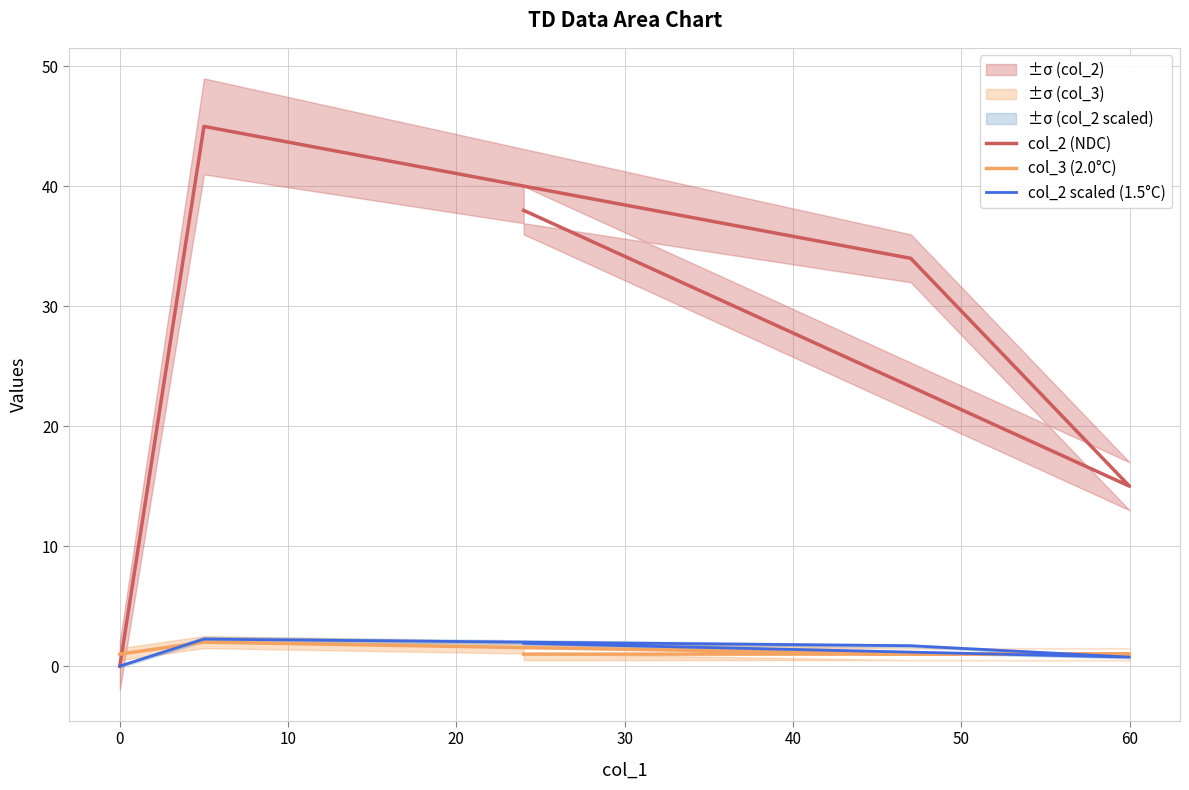

How many lines are shown in the chart?

3